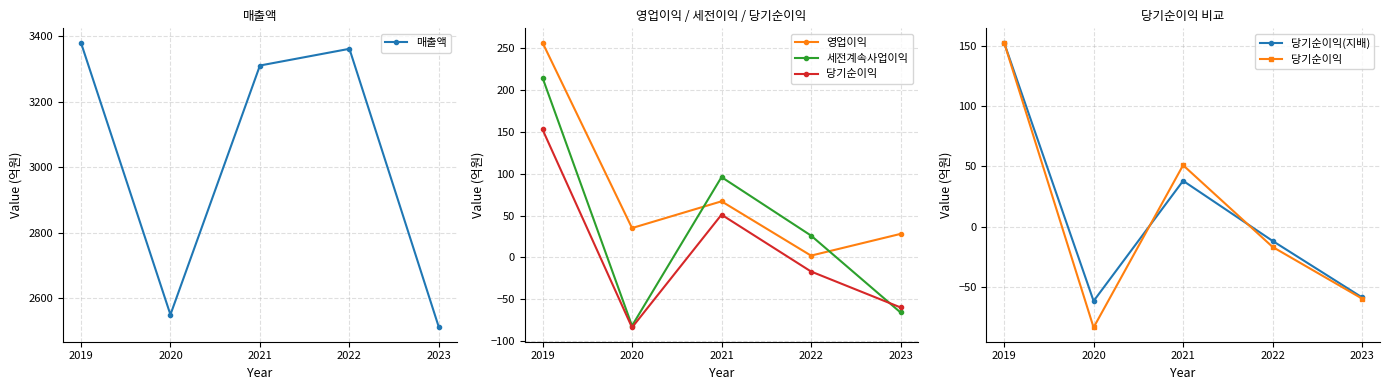

How many data points in 영업이익 are less than 35?

2